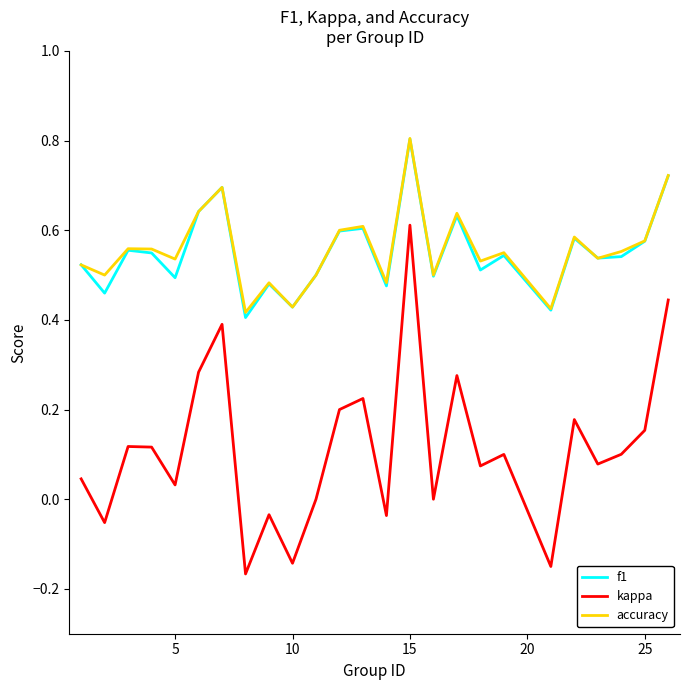

True or false: f1 and kappa cross at least once.

False